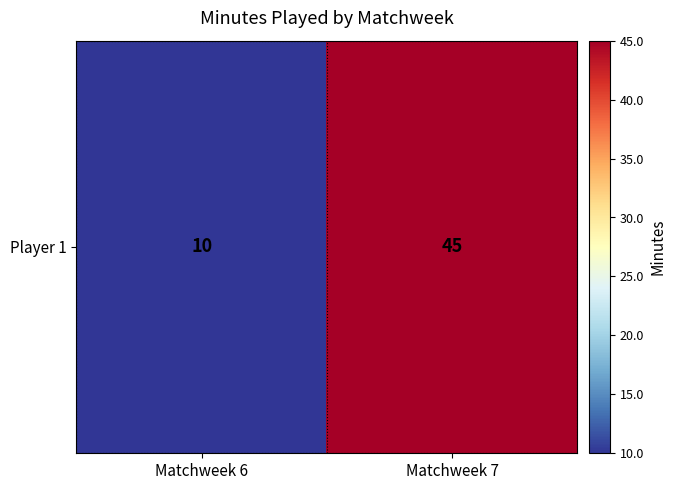

List the labels in order of value, smallest first.

Matchweek 6, Matchweek 7